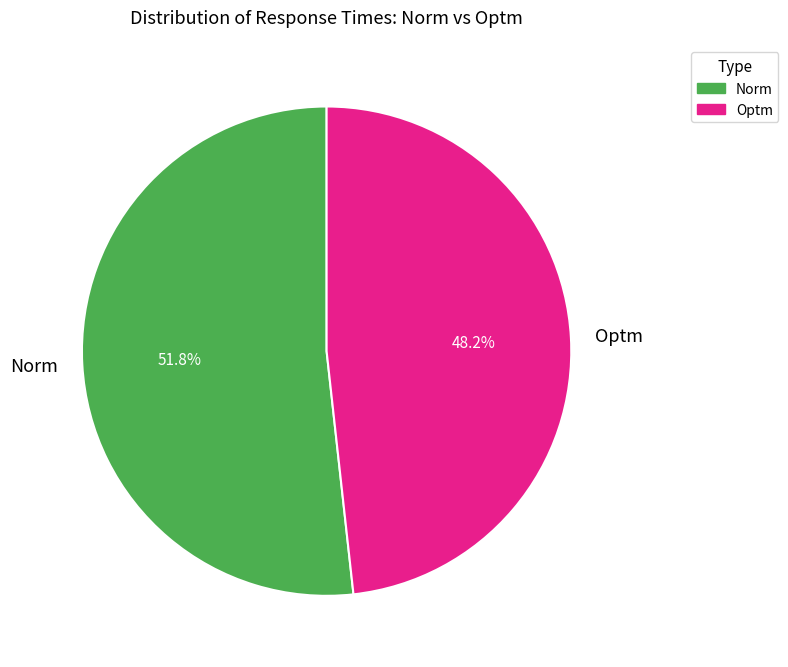

Count the number of slices in the pie.

2